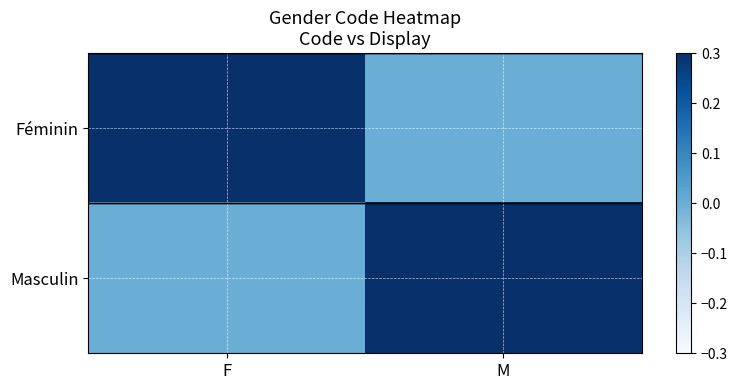

Which series changed the most between F and M?

Féminin